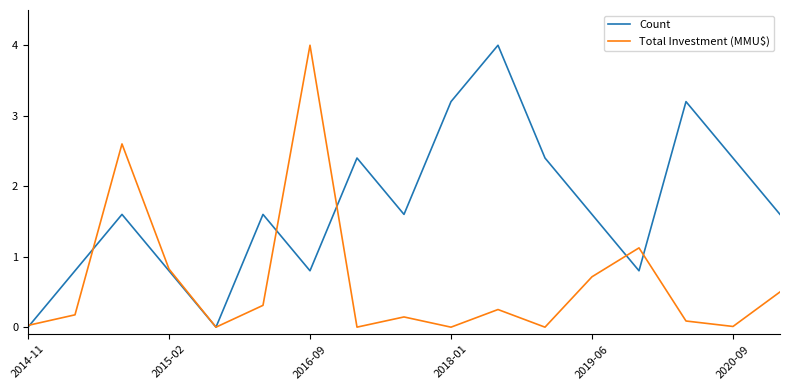

List the series in order of their overall mean, lowest first.

Total Investment (MMU$), Count